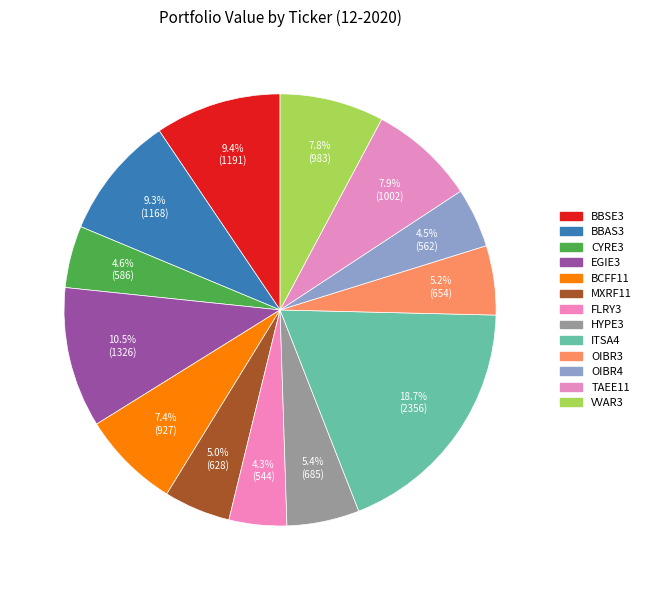

Count the number of slices in the pie.

13